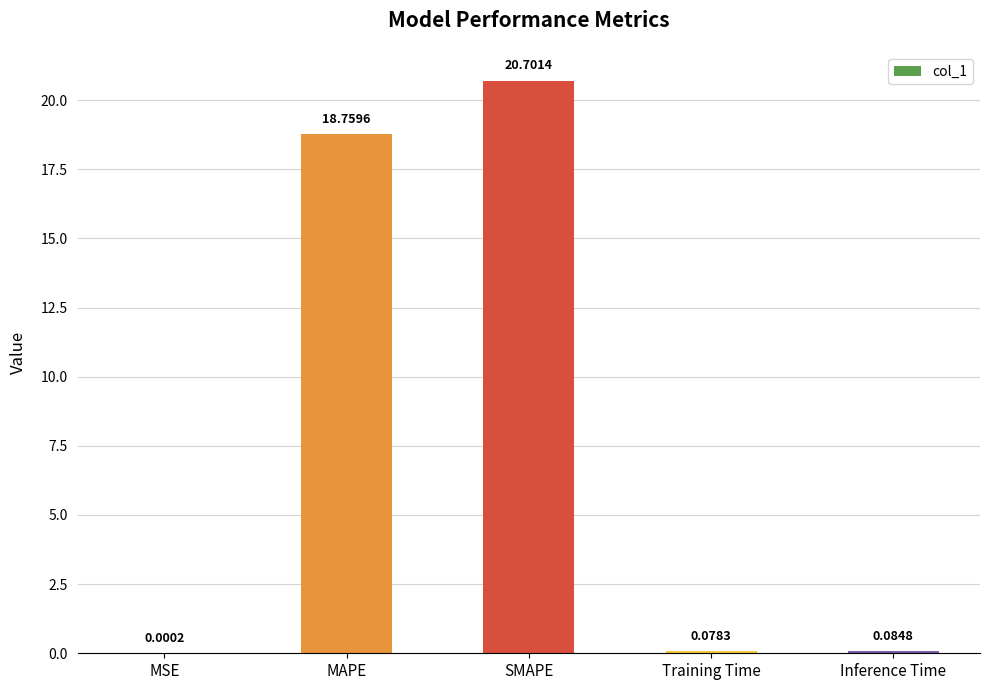

At which category does the chart reach its peak across all series?

SMAPE